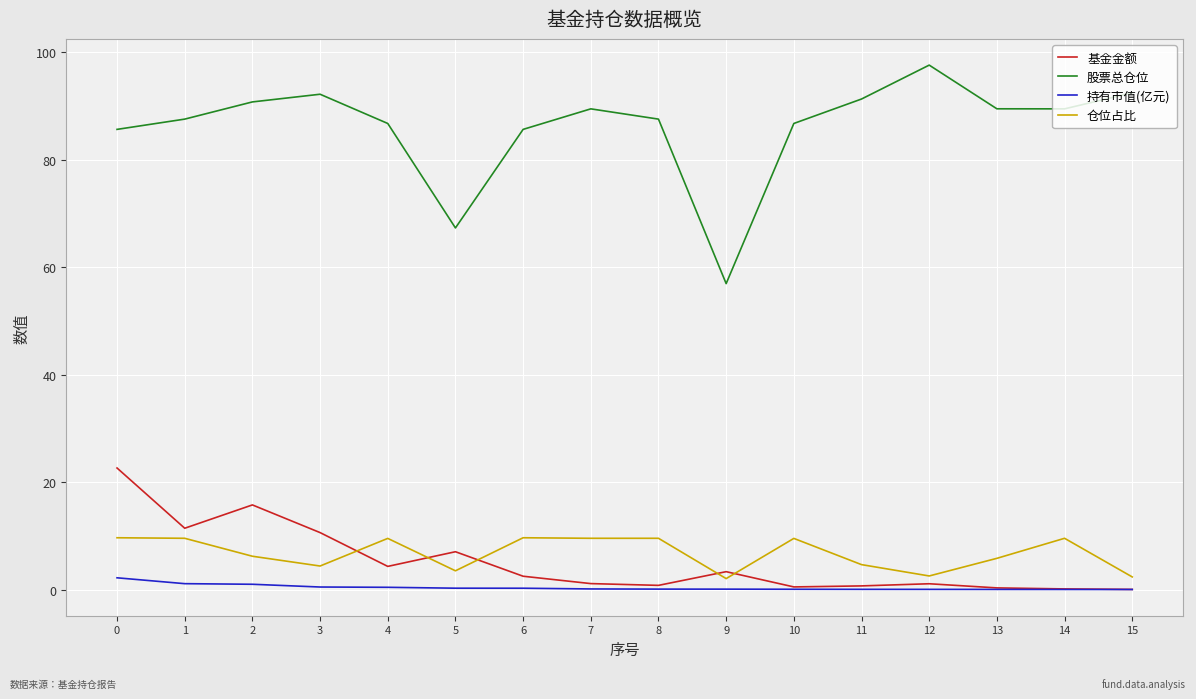

Which series has the widest spread of values?

股票总仓位